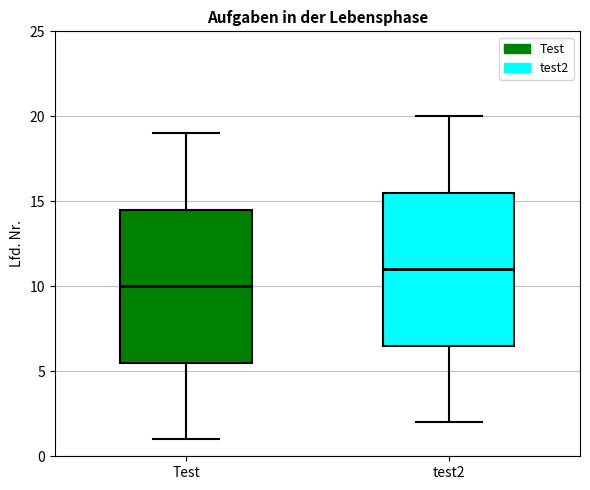

Reading left to right, transcribe this box plot: for each box, give where its median line is, the range the box spans, and where its two whiskers end, as read against the y-axis. The values are not printed on the chart, so give them approximately, as read against the axis.

Test: median 10.0, box 5.5 to 14.5, whiskers 1.0 to 19.0
test2: median 11.0, box 6.5 to 15.5, whiskers 2.0 to 20.0